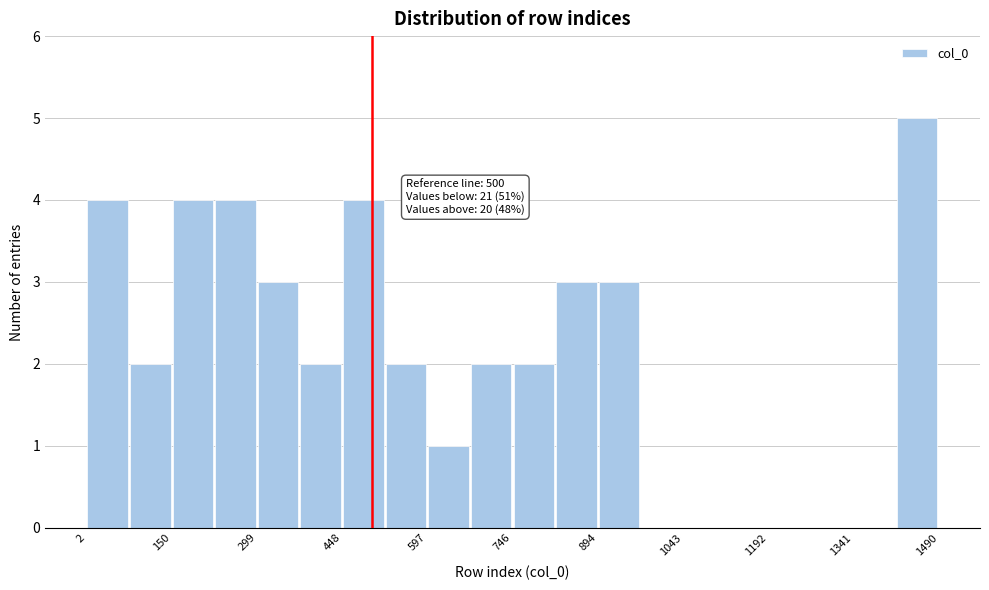

Read against the x-axis, roughly where is the centre of the tallest bar?

1460